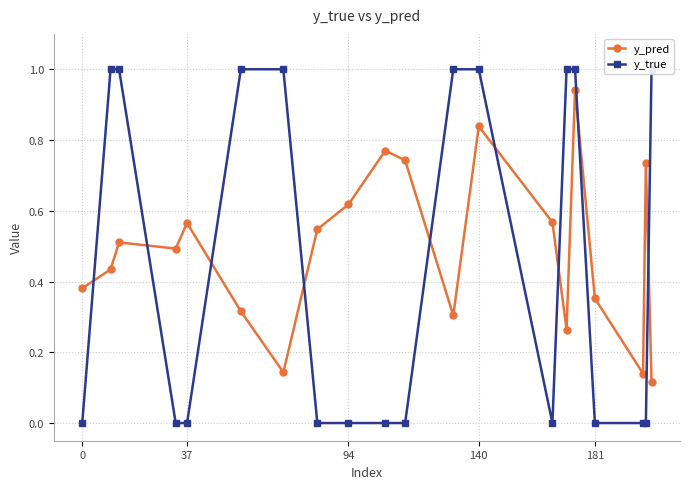

How many times do y_pred and y_true cross each other?

9